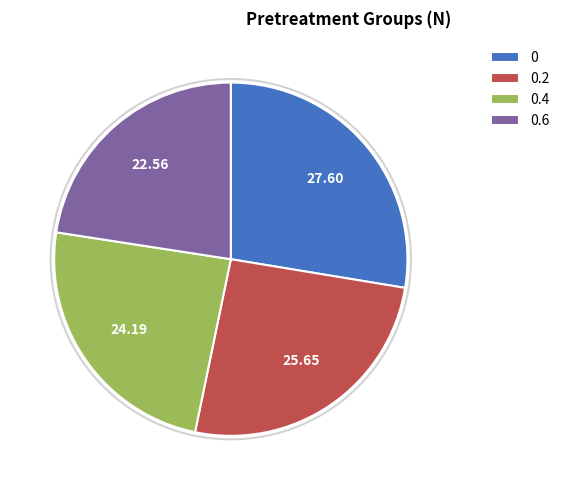

How many segments does this pie chart have?

4